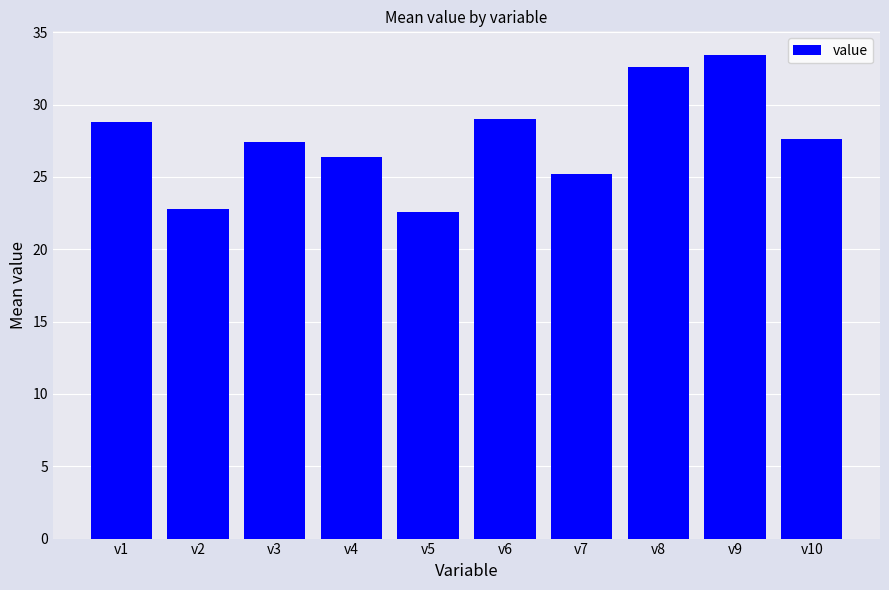

The chart shows a value of 35.3 at v7. True or false?

False